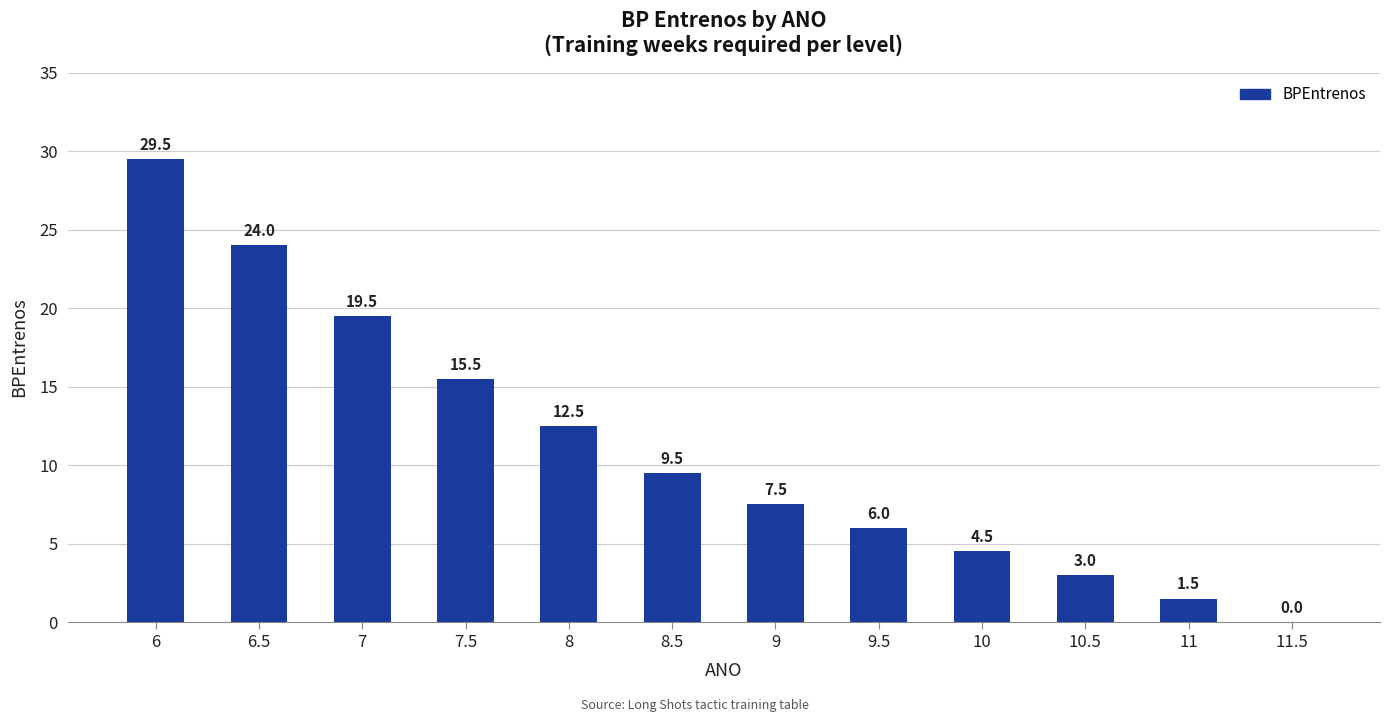

What is the approximate value at 7.5?

15.5